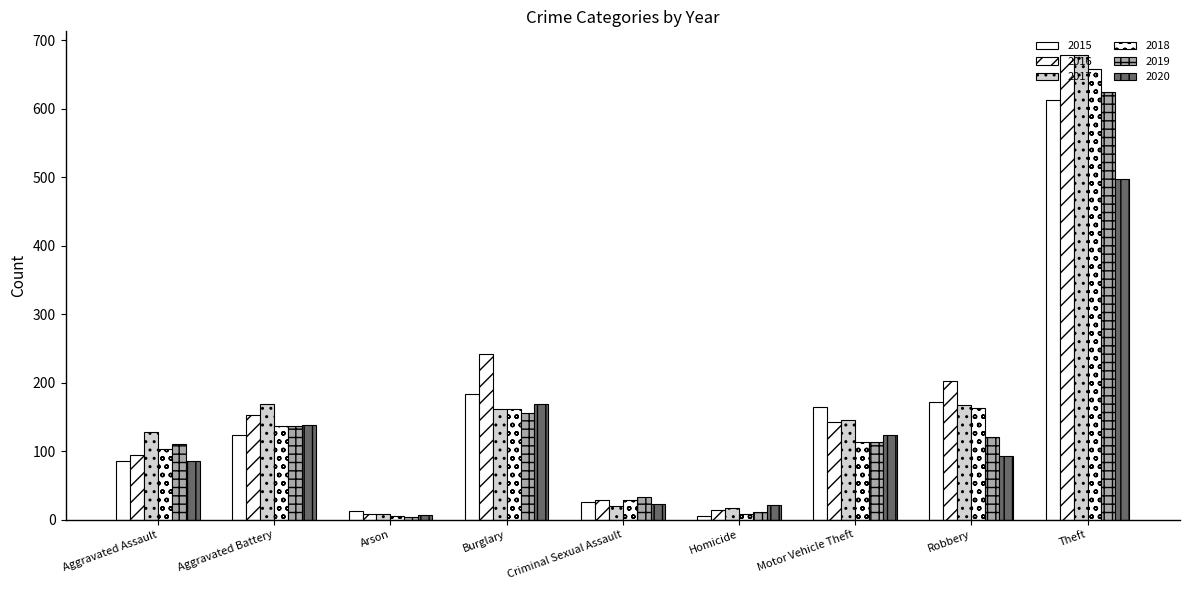

What value does the 2015 series have at Aggravated Battery, to the nearest 10?

120